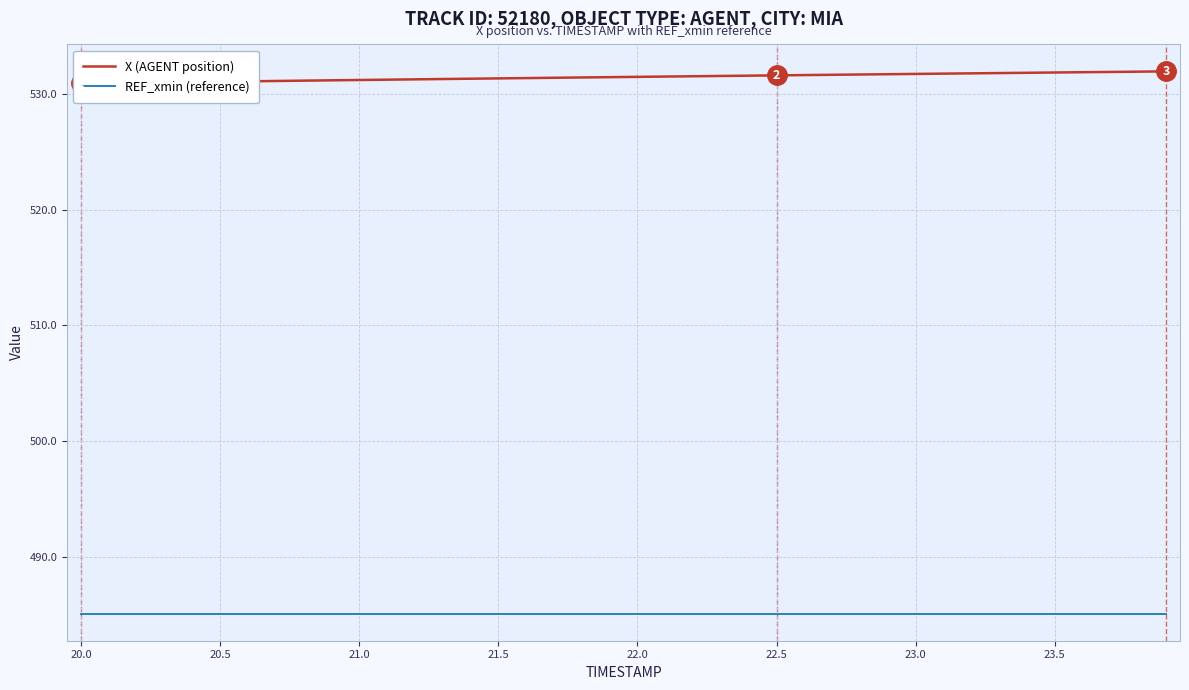

What is the value of the REF_xmin (reference) point at the 17th from the left?

485.1